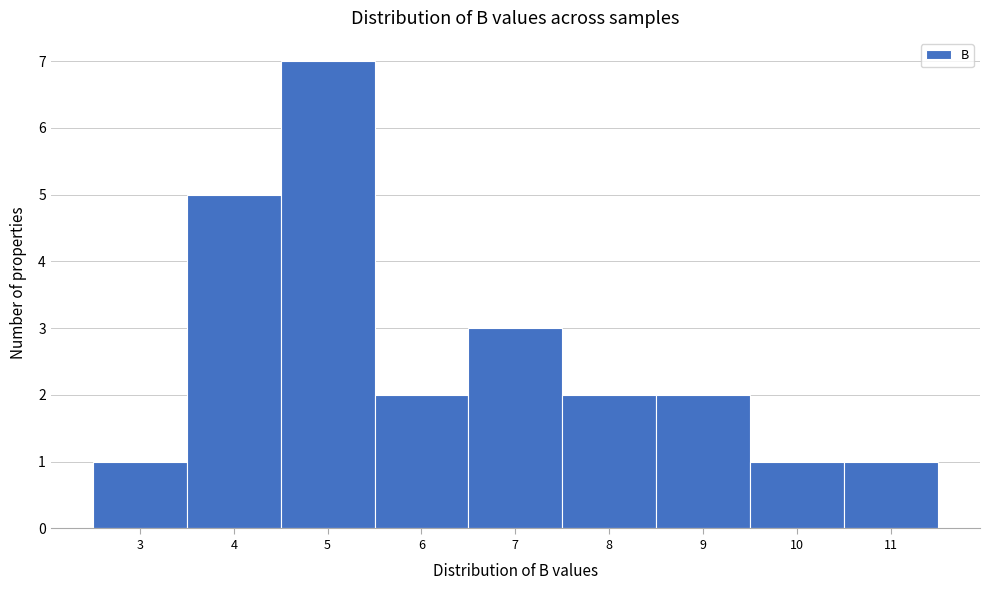

Reading left to right, transcribe all the data shown in this chart.

3=1	4=5	5=7	6=2	7=3	8=2	9=2	10=1	11=1